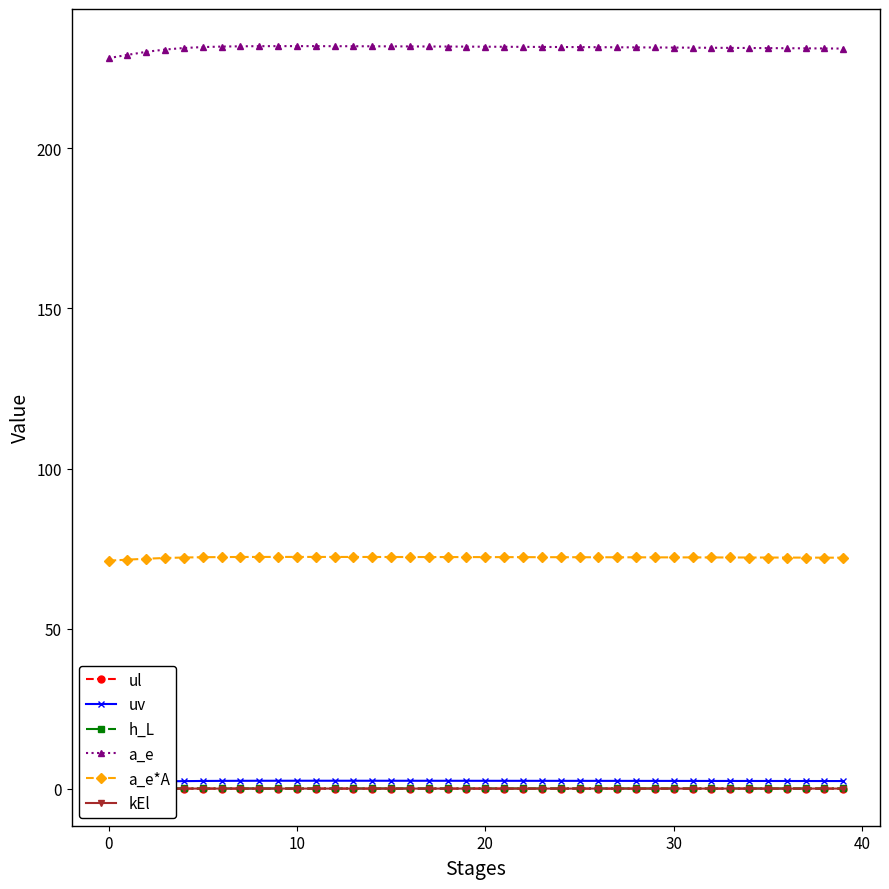

What is the label of the 29th point from the right?

11